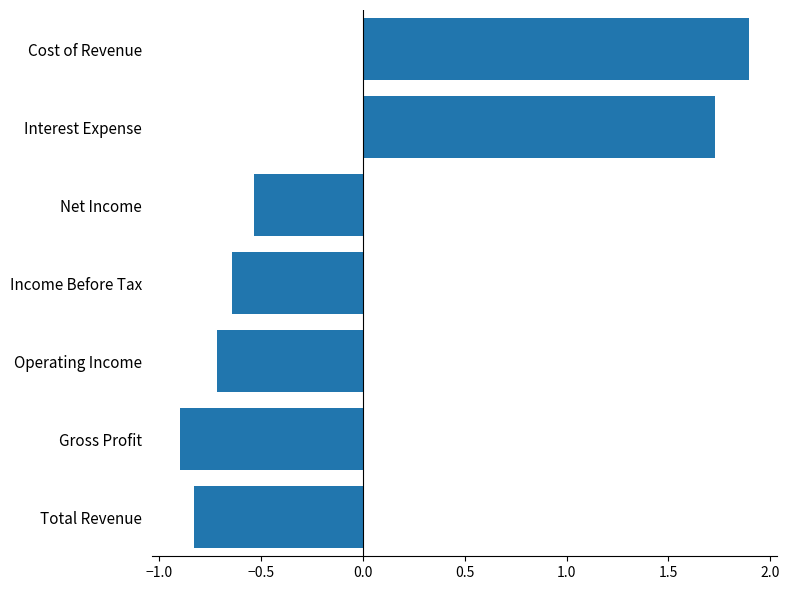

How many categories are shown in the chart?

7